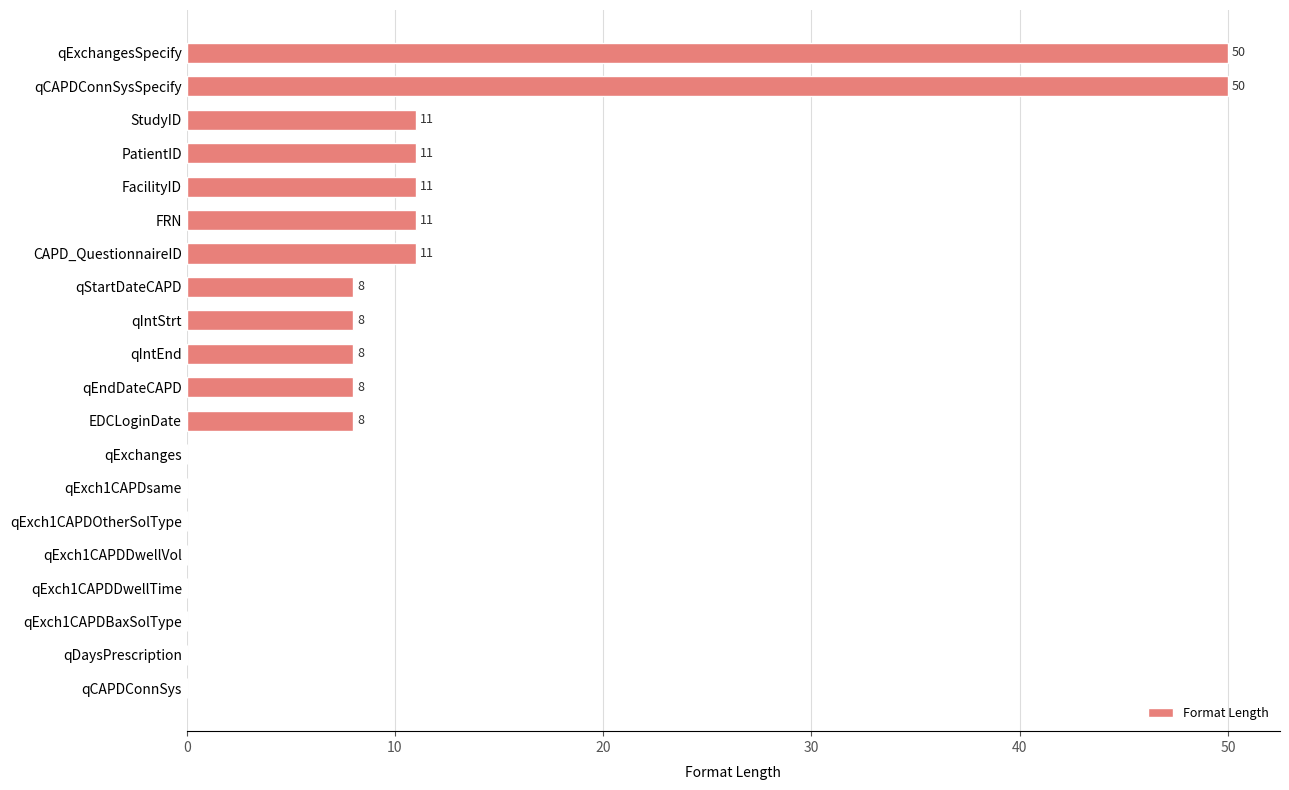

What is the sum of the values at qCAPDConnSysSpecify and qExchanges?

50